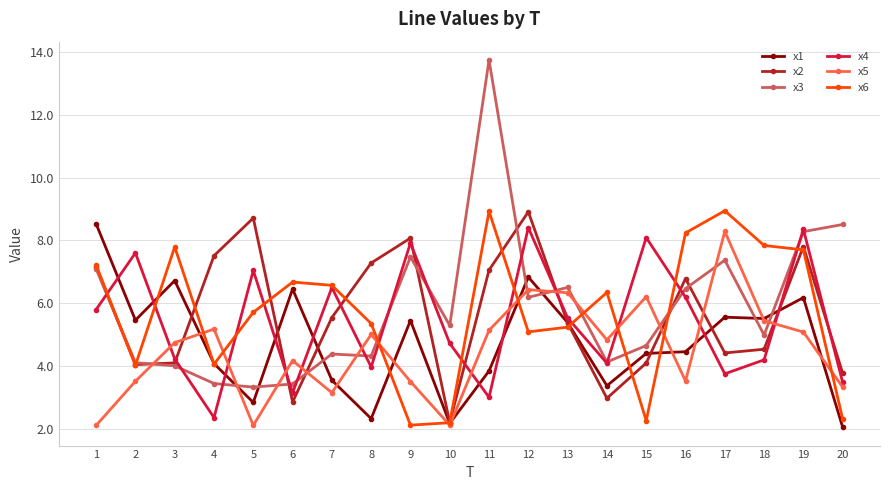

At which category is the sum across all series the highest?

19